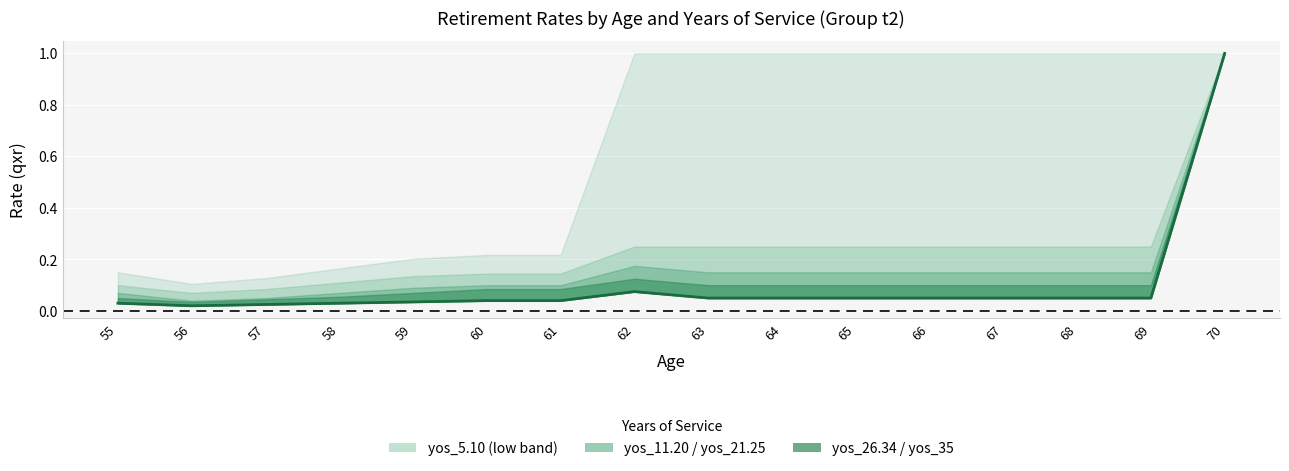

Where is the first local maximum?

62